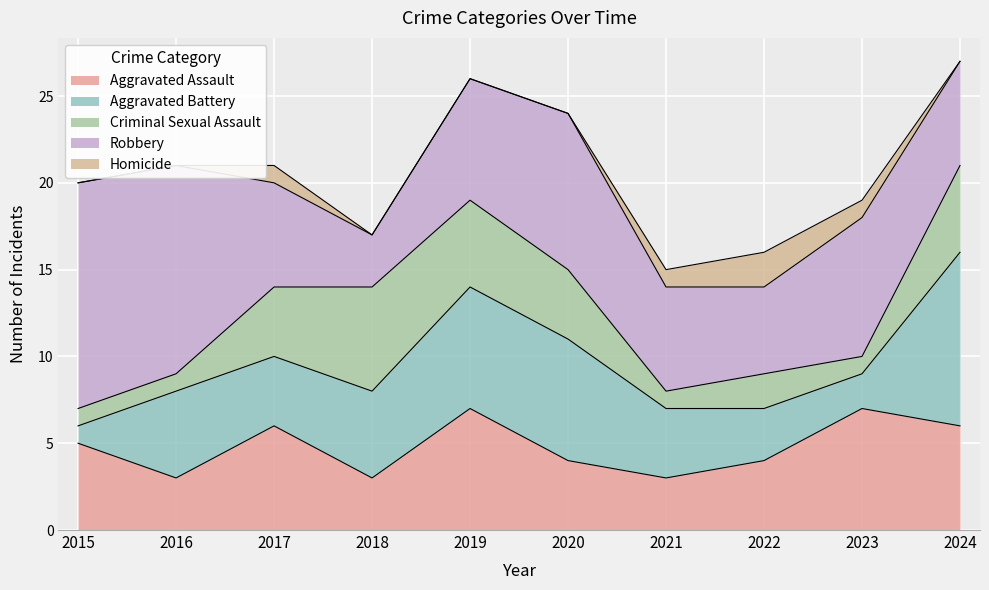

Rank the series at 2018 from highest to lowest value.

Criminal Sexual Assault, Aggravated Battery, Aggravated Assault, Robbery, Homicide